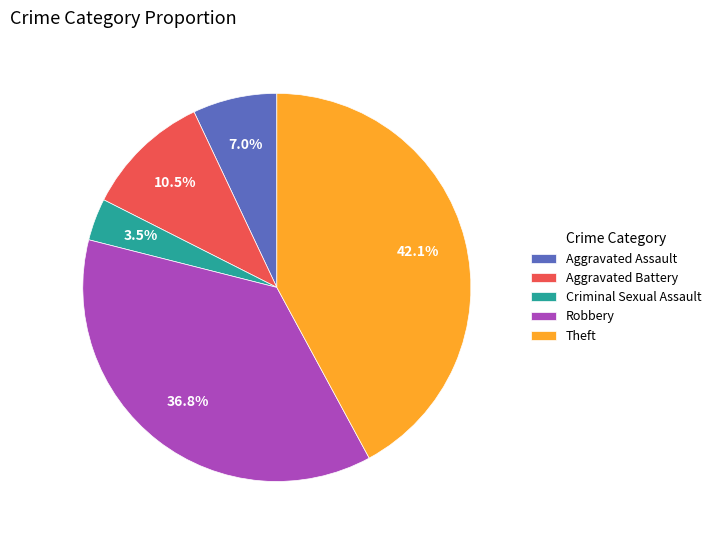

What is the total percentage of Theft and Aggravated Assault?

49.1%